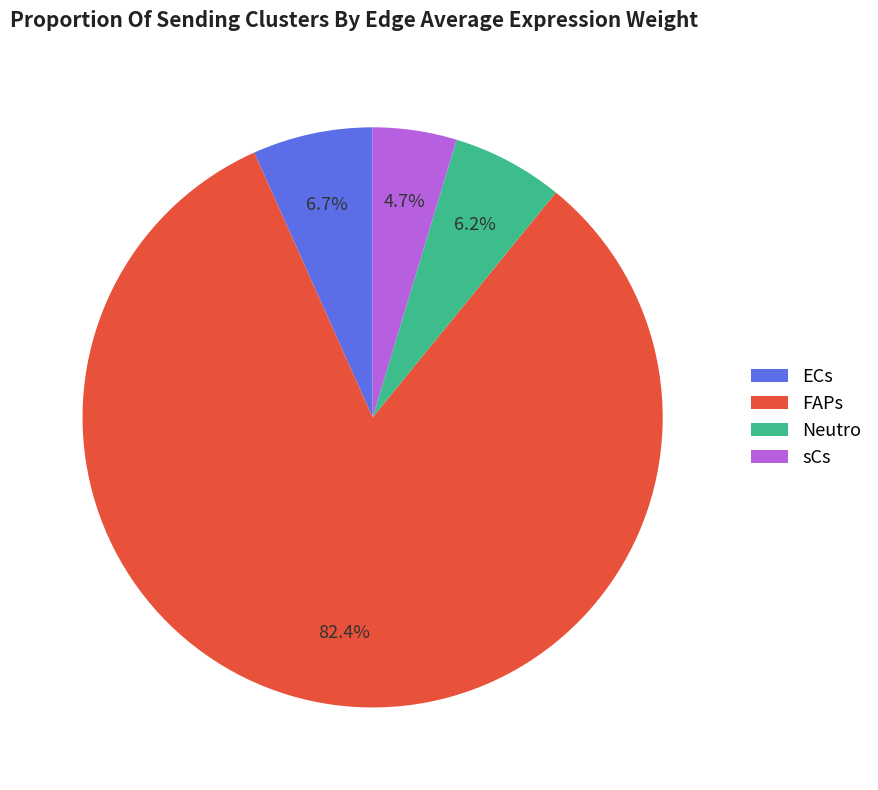

What percentage is NOT represented by Neutro?

93.8%